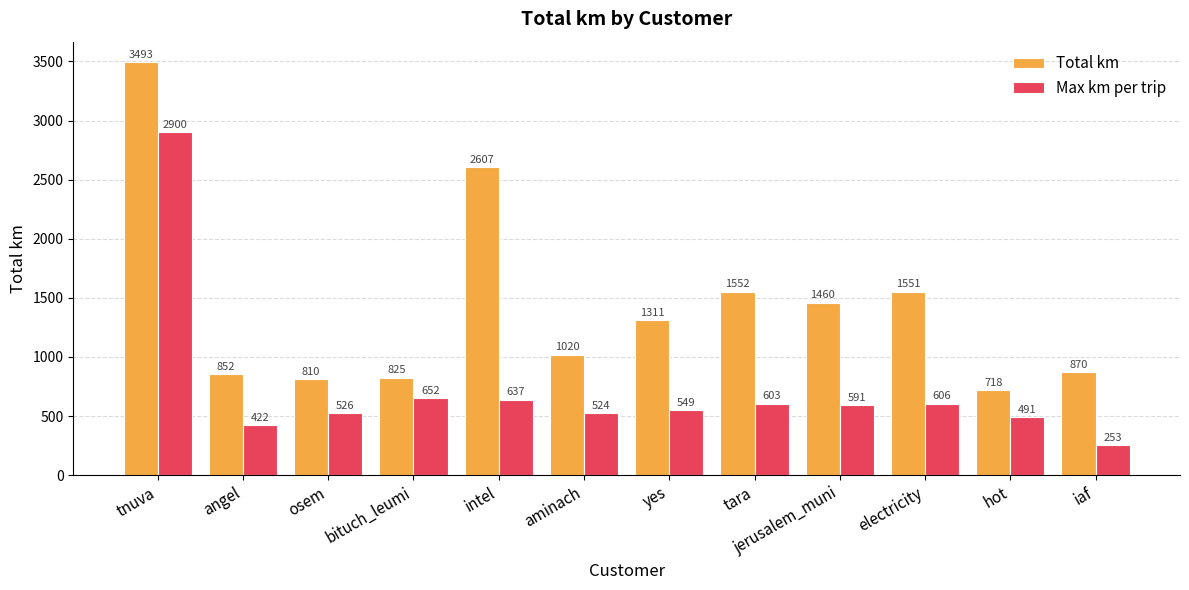

What value does the Max km per trip series have at tara?

603.0